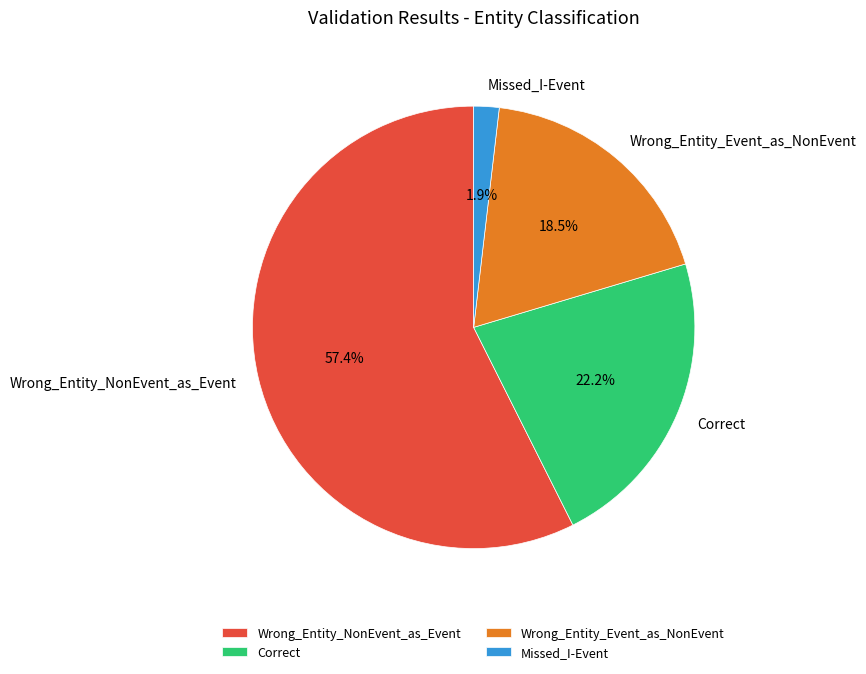

How many segments does this pie chart have?

4